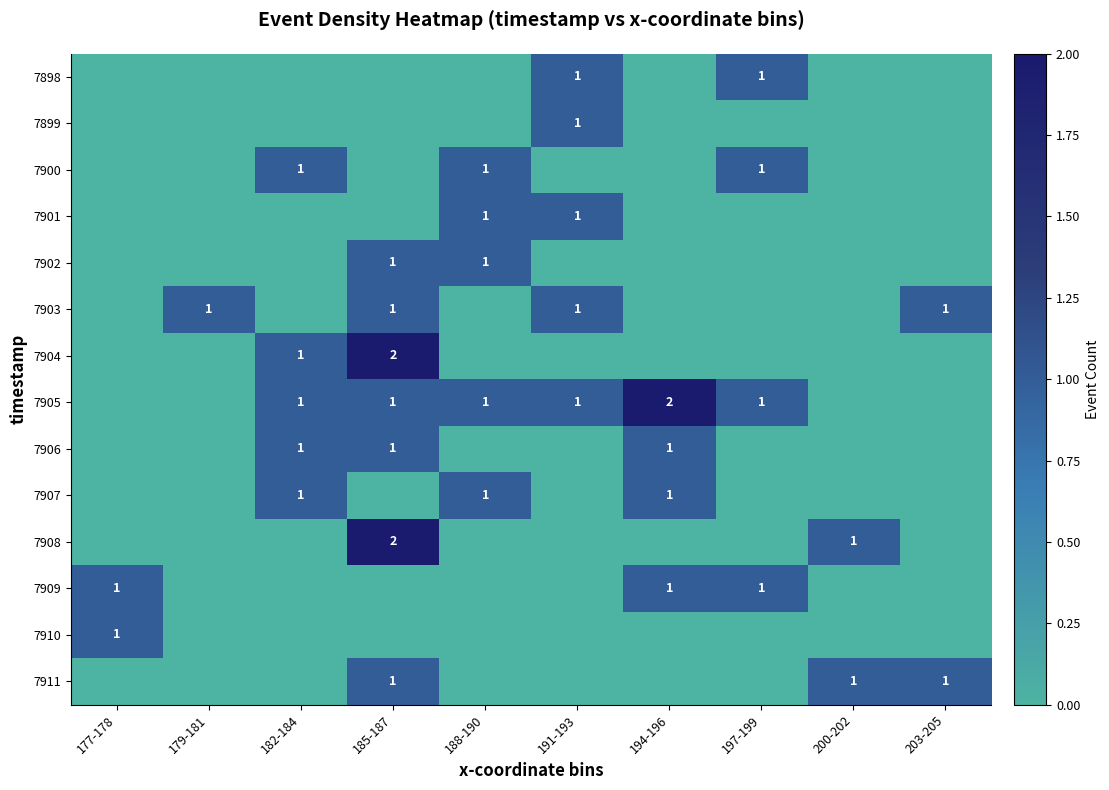

The value of 7907 at 182-184 is 0. True or false?

False